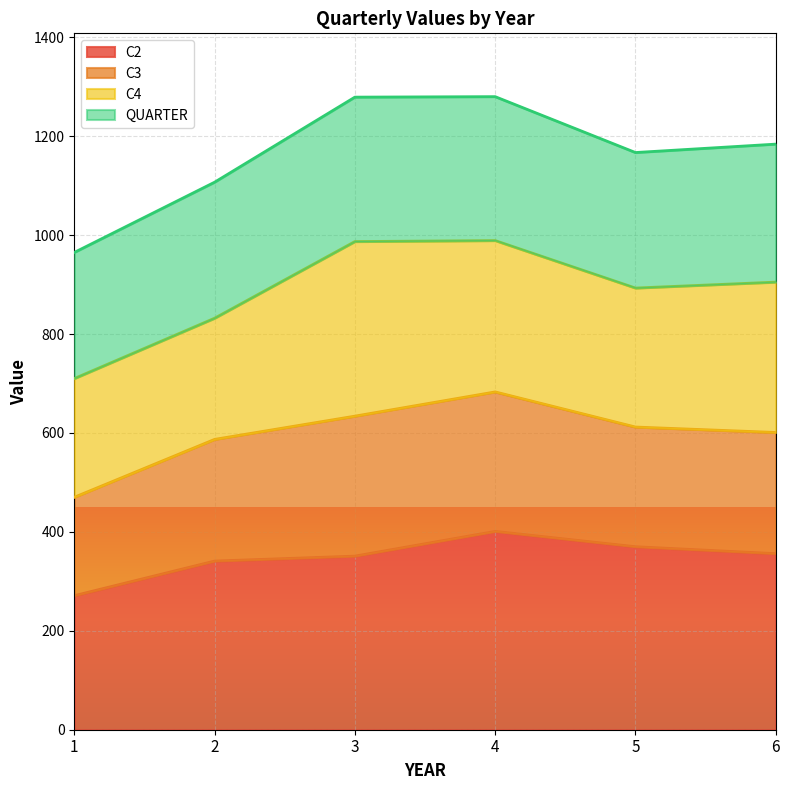

Is the value of C2 at 1 greater than the value of QUARTER at 4?

No